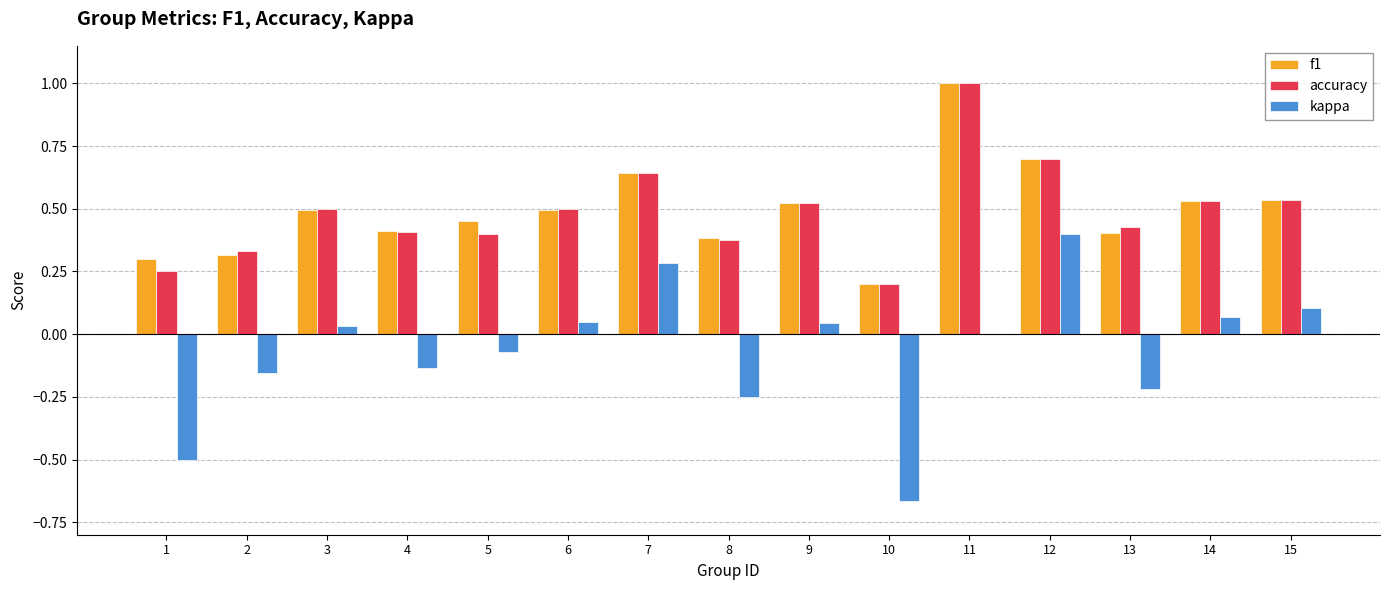

How many data points does each series have?

15